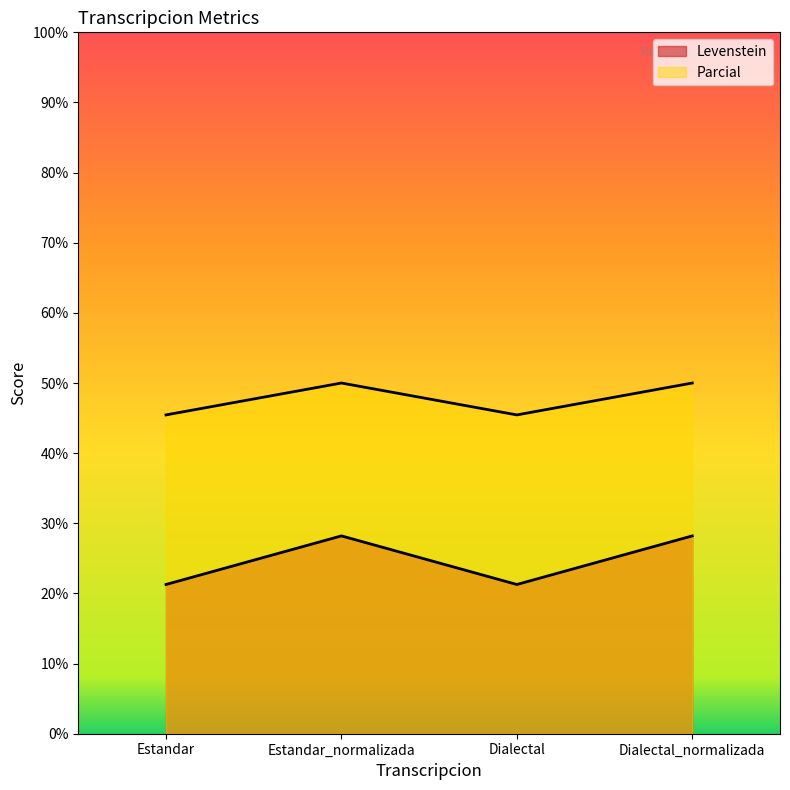

What is the lowest value of the Parcial series?

45.5